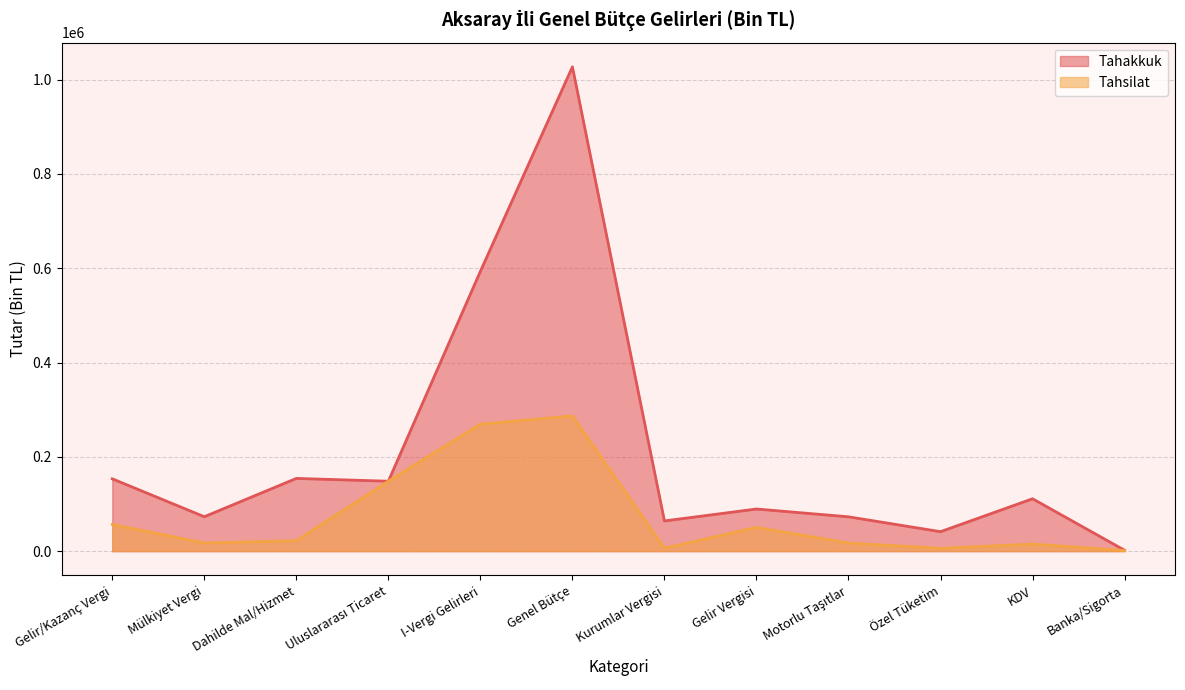

What is the difference between the maximum and second lowest values in the Tahsilat series?

280880